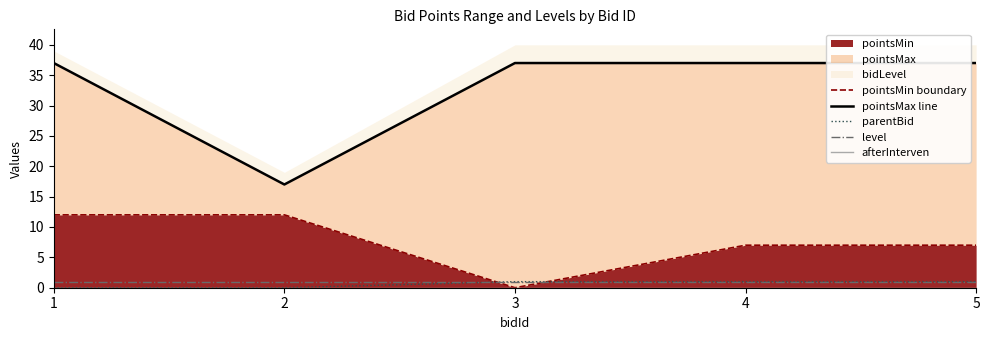

Reading left to right, extract all data points from this chart.

pointsMin boundary: 1=12	2=12	3=0	4=7	5=7
pointsMax line: 1=37	2=17	3=37	4=37	5=37
parentBid: 1=0	2=0	3=1	4=1	5=1
level: 1=1	2=1	3=1	4=1	5=1
afterInterven: 1=0	2=0	3=0	4=0	5=0